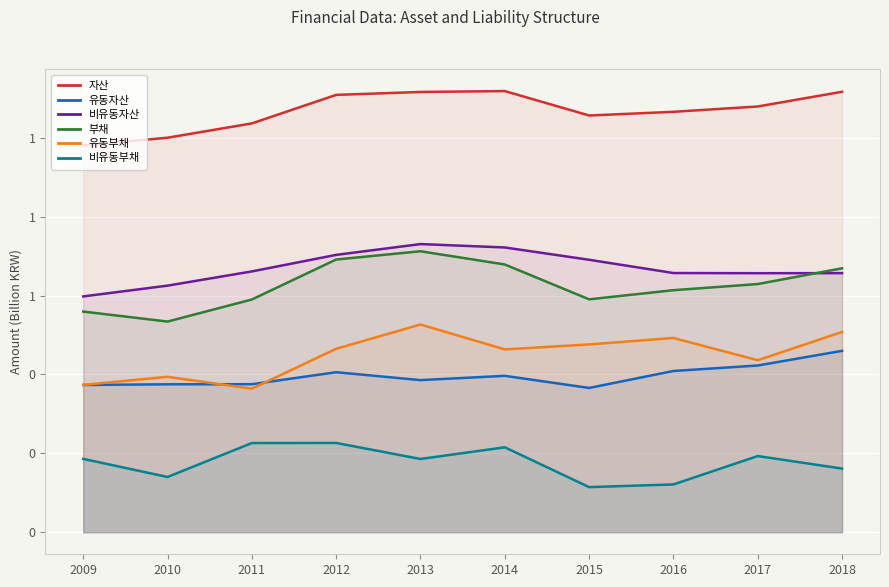

What is the sum of all 비유동부채 values?

1.8